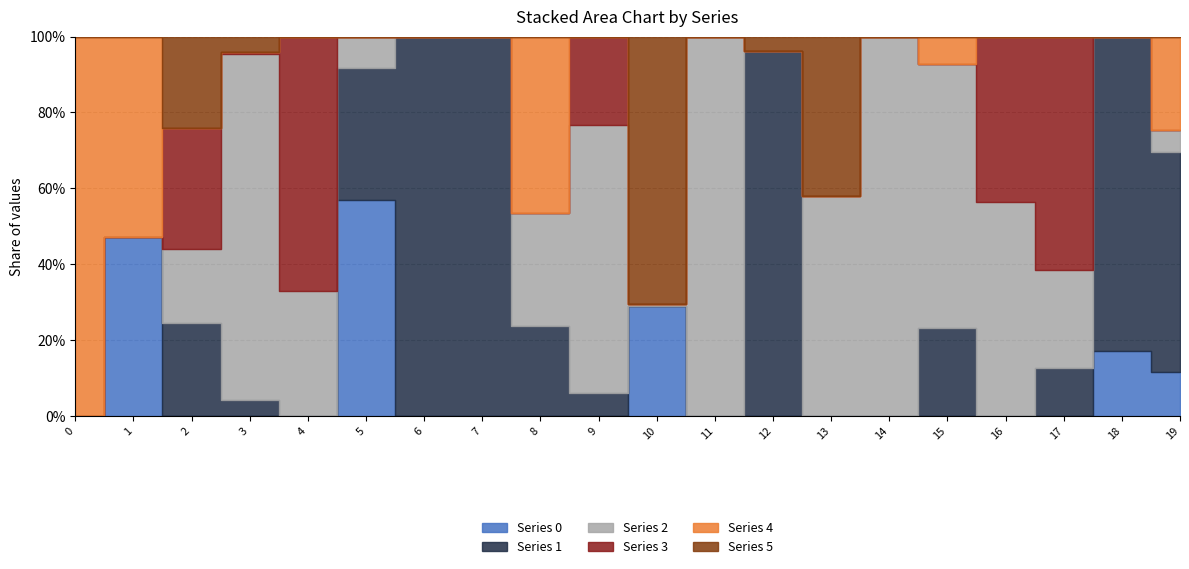

How many distinct data groups are displayed?

6